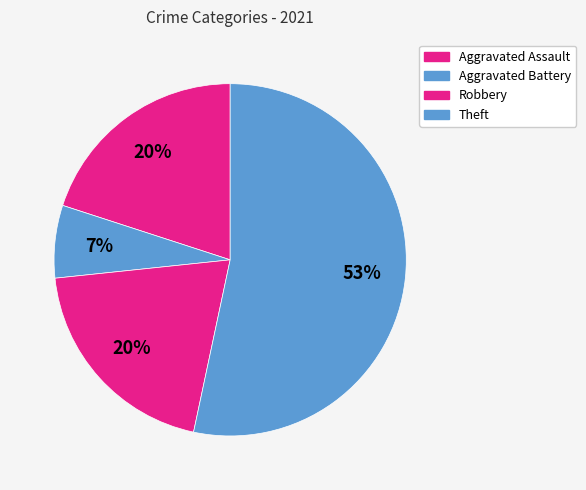

What is the largest slice in the pie chart?

Theft